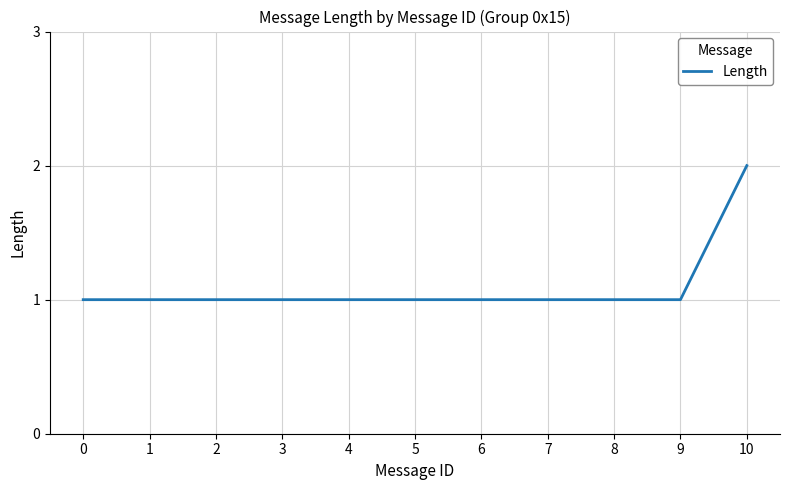

Which has a higher value, 10 or 2?

10